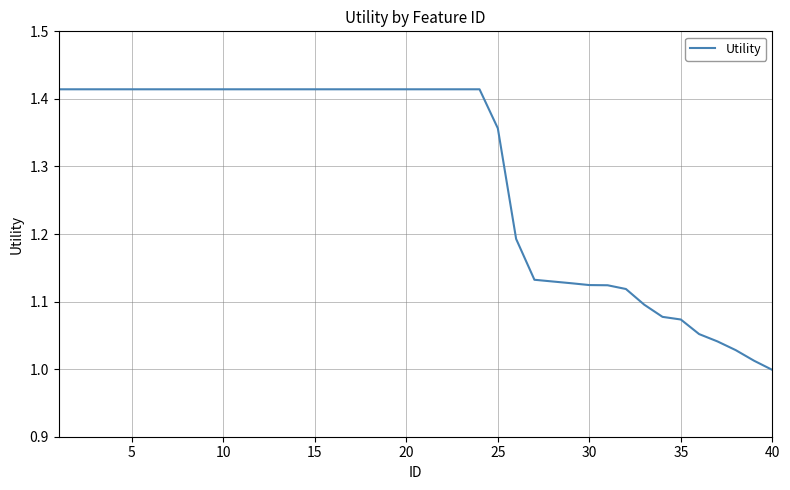

What is the difference between the maximum and minimum values?

0.4